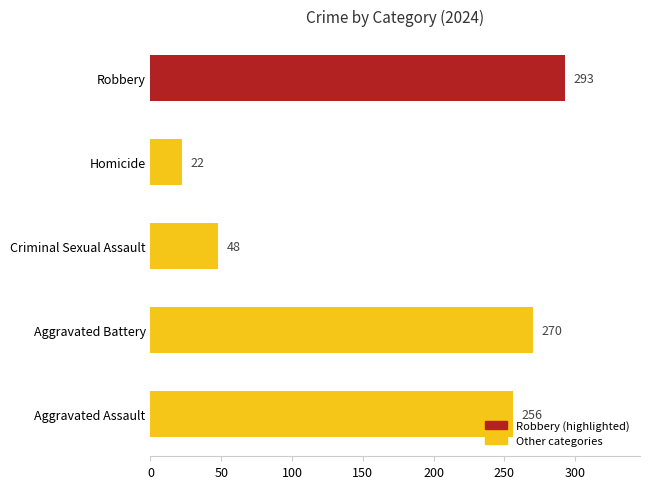

What is the average value?

178